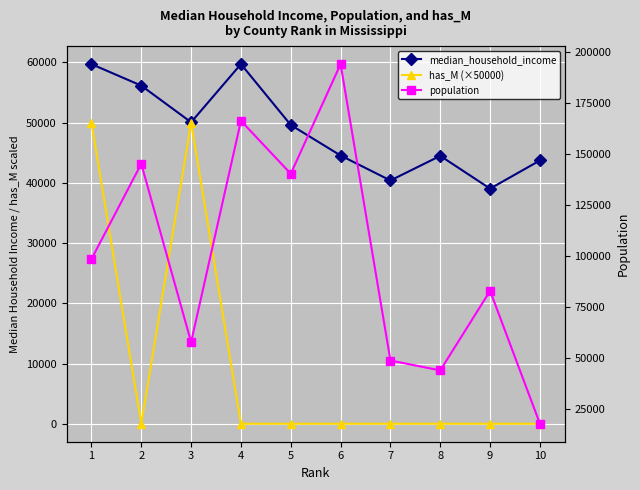

What is the average value of the median_household_income series?

48754